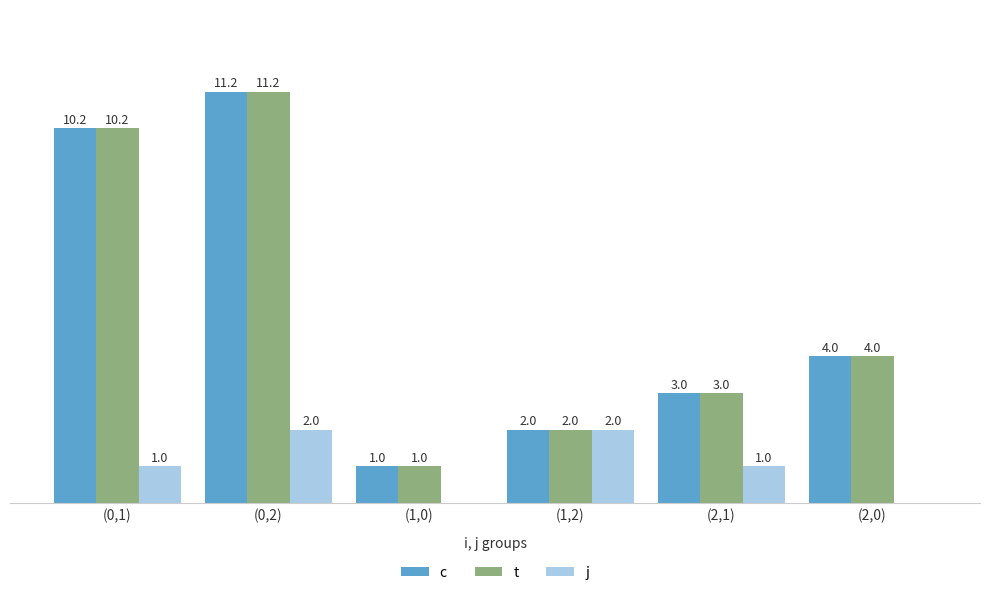

At which label does c first exceed 4?

(0,1)